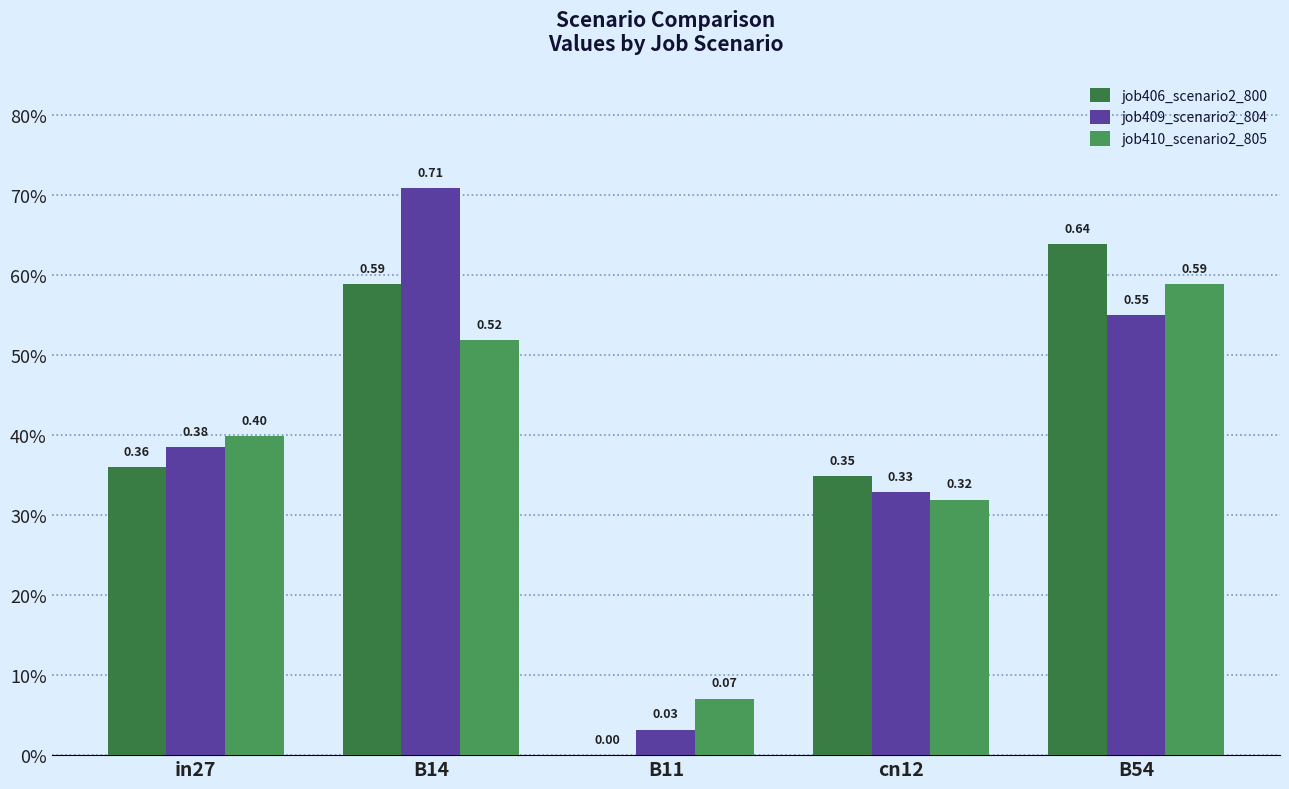

What is the approximate value of job410_scenario2_805 at B14?

0.5